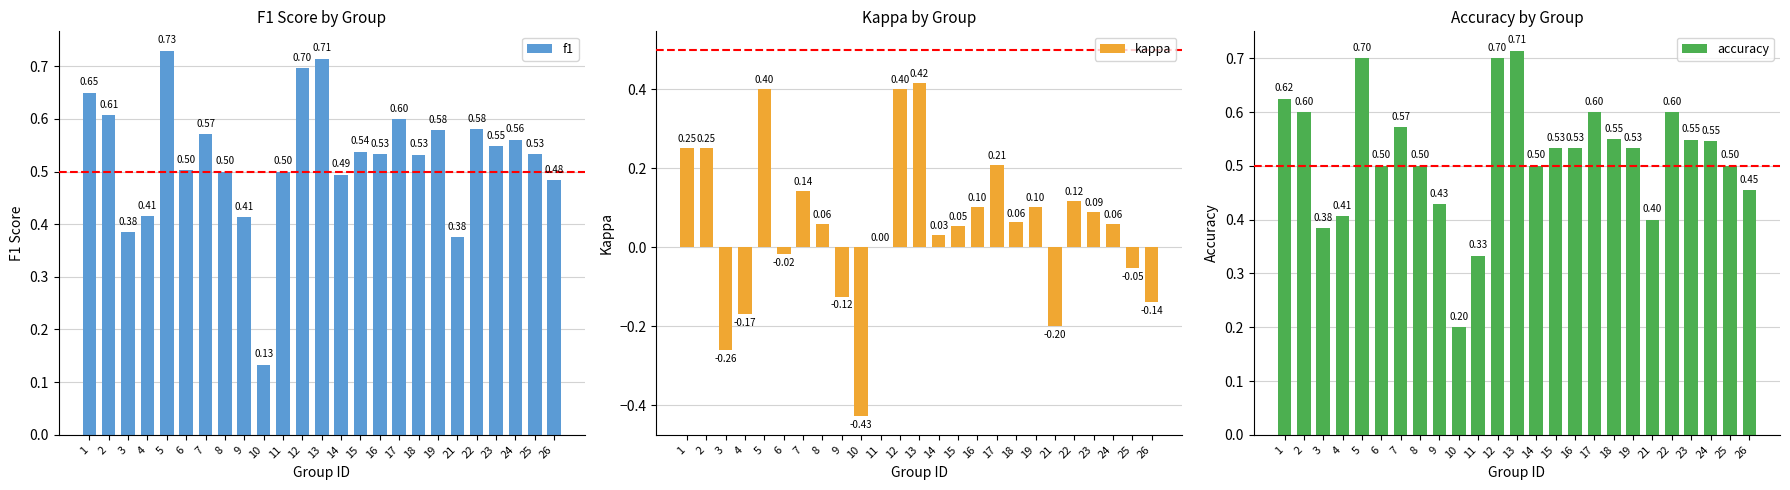

Is it true that accuracy equals 0.7 at 12?

True